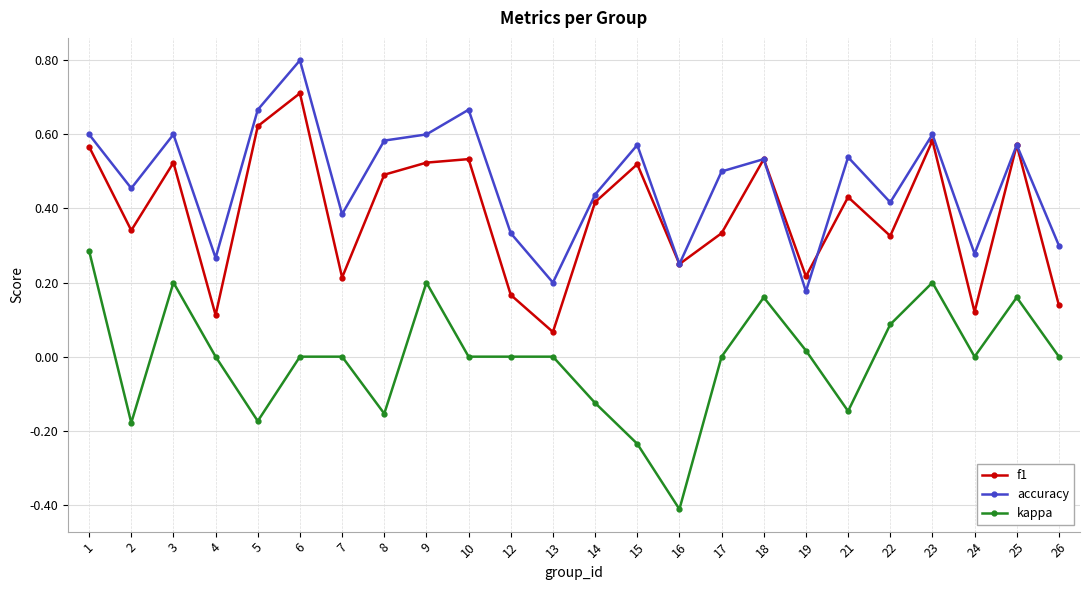

List the series in order of their peak value, lowest first.

kappa, f1, accuracy